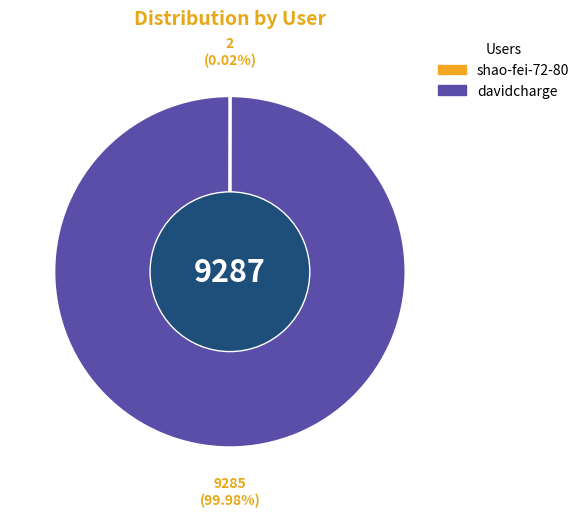

Which slice is the largest?

davidcharge